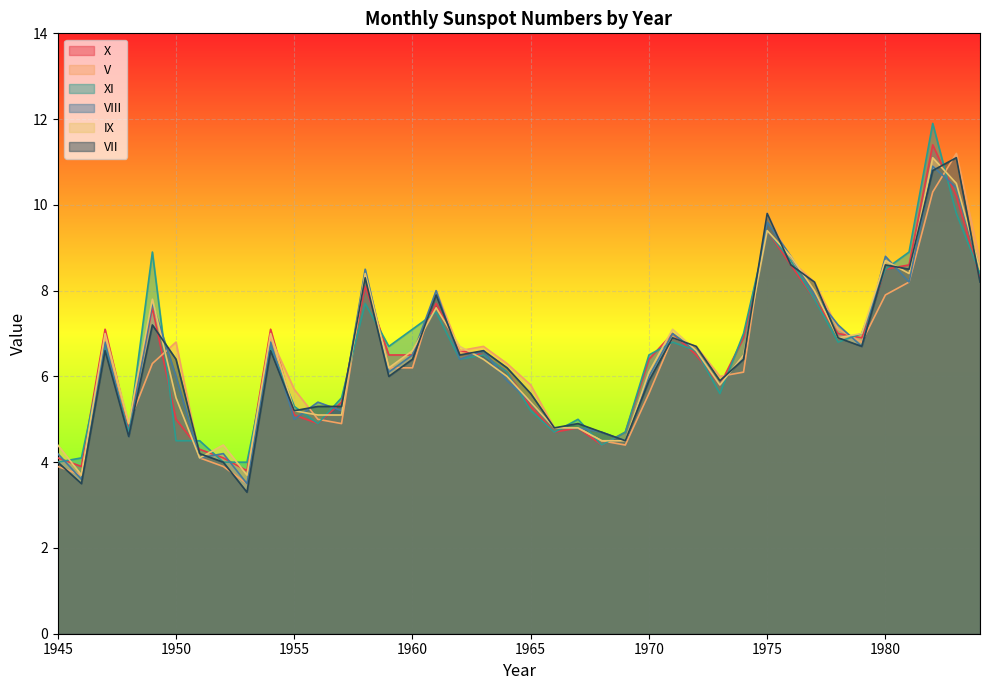

What is the maximum value for XI?

11.9